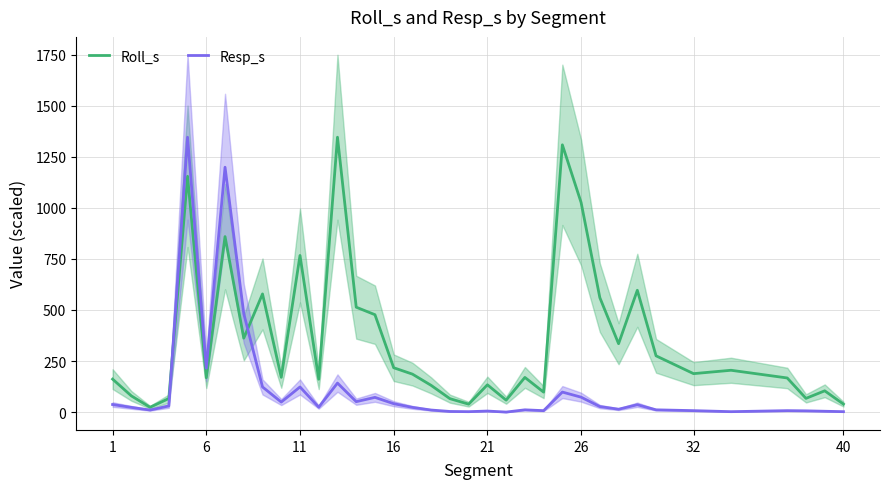

Is it true that Roll_s equals 1026.4 at 26?

True